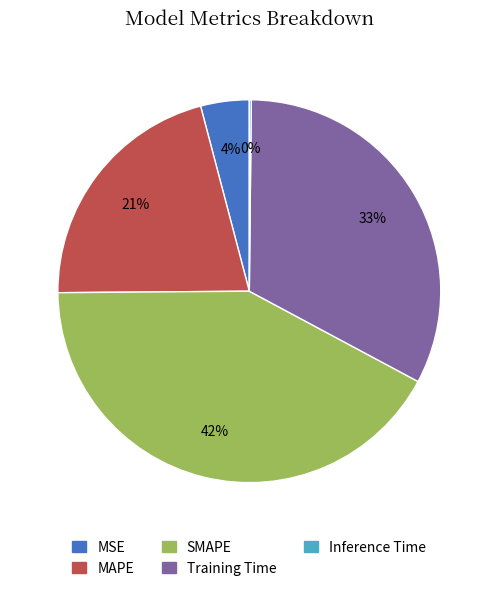

Approximately how many times larger is the value at SMAPE compared to Training Time?

1.3